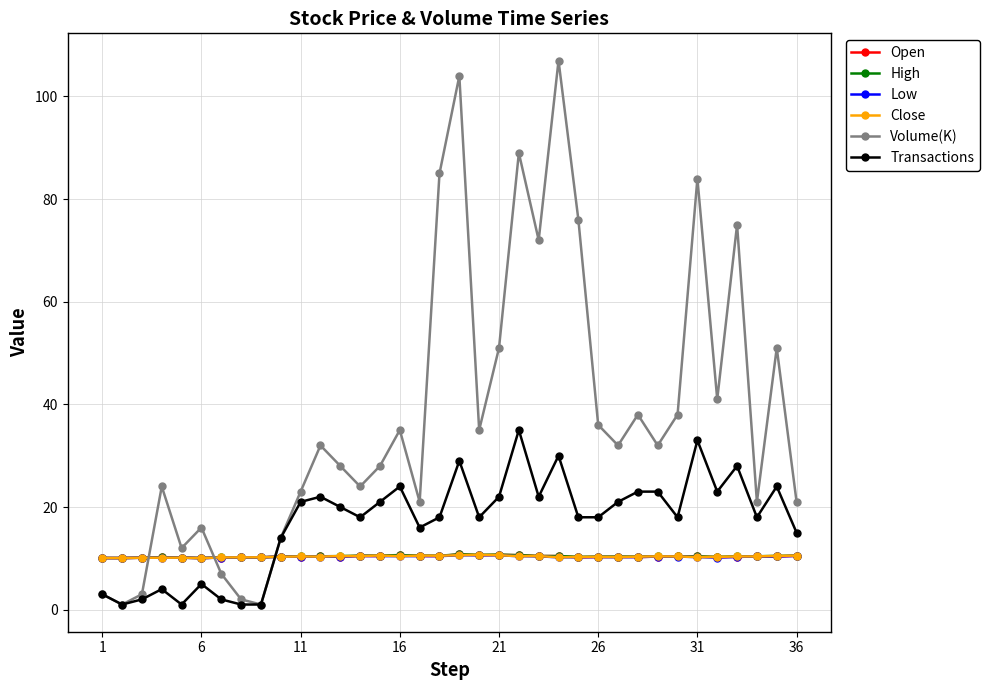

True or false: Open has more than 2 interior local peaks.

True